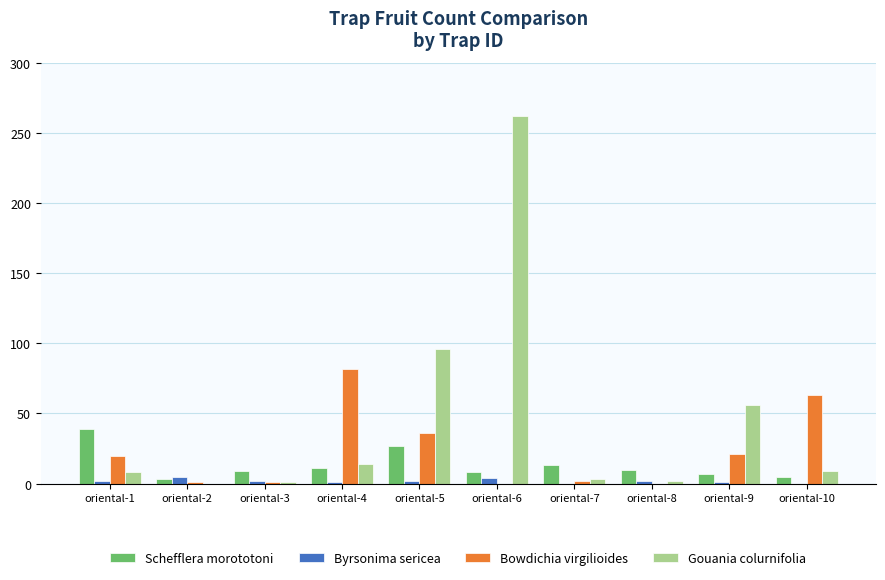

Which series has the widest spread of values?

Gouania colurnifolia